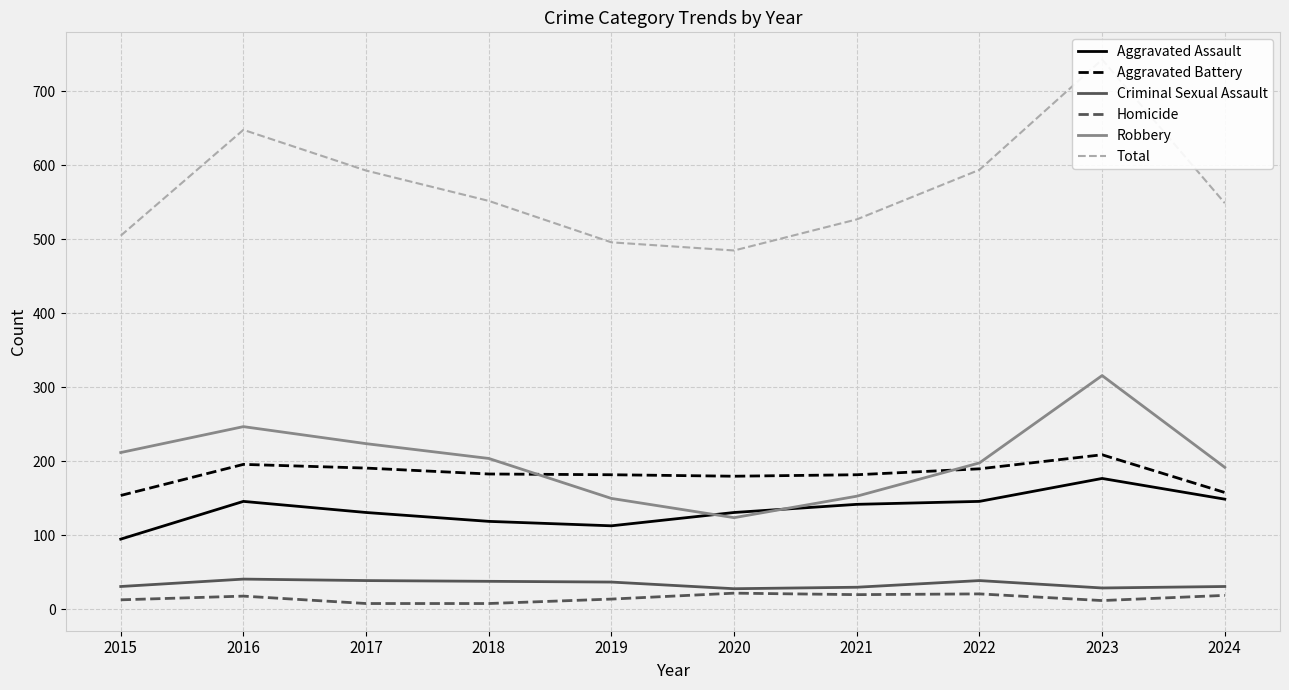

Reading left to right, what are all the values shown in this chart?

Aggravated Assault: 2015=95	2016=146	2017=131	2018=119	2019=113	2020=131	2021=142	2022=146	2023=177	2024=149
Aggravated Battery: 2015=154	2016=196	2017=191	2018=183	2019=182	2020=180	2021=182	2022=190	2023=209	2024=158
Criminal Sexual Assault: 2015=31	2016=41	2017=39	2018=38	2019=37	2020=28	2021=30	2022=39	2023=29	2024=31
Homicide: 2015=13	2016=18	2017=8	2018=8	2019=14	2020=22	2021=20	2022=21	2023=12	2024=19
Robbery: 2015=212	2016=247	2017=224	2018=204	2019=150	2020=124	2021=153	2022=198	2023=316	2024=192
Total: 2015=505	2016=648	2017=593	2018=552	2019=496	2020=485	2021=527	2022=594	2023=743	2024=549